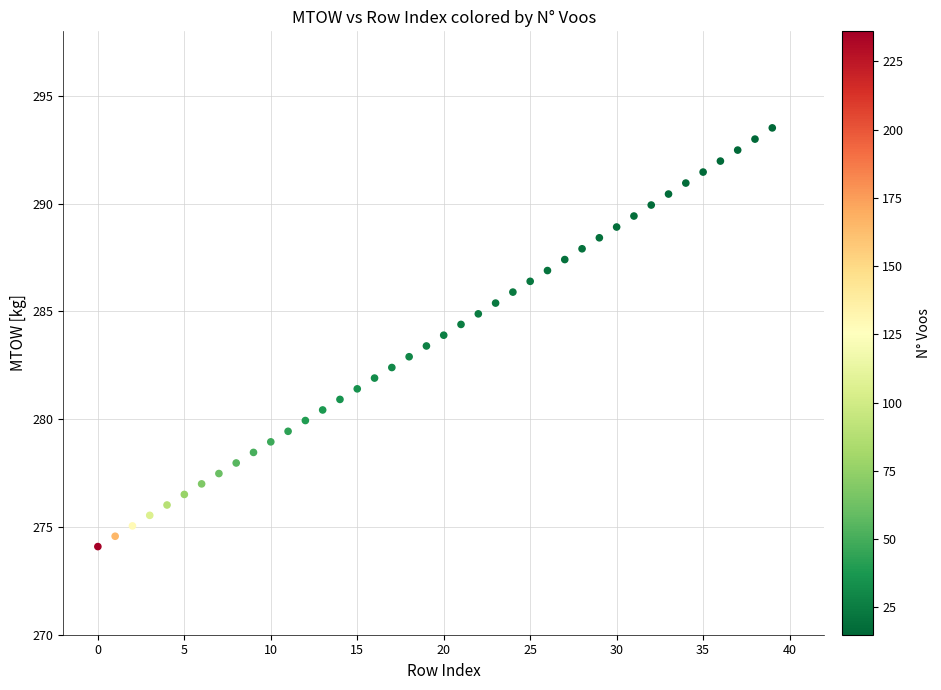

What is the range of Y values (max minus min)?

19.4